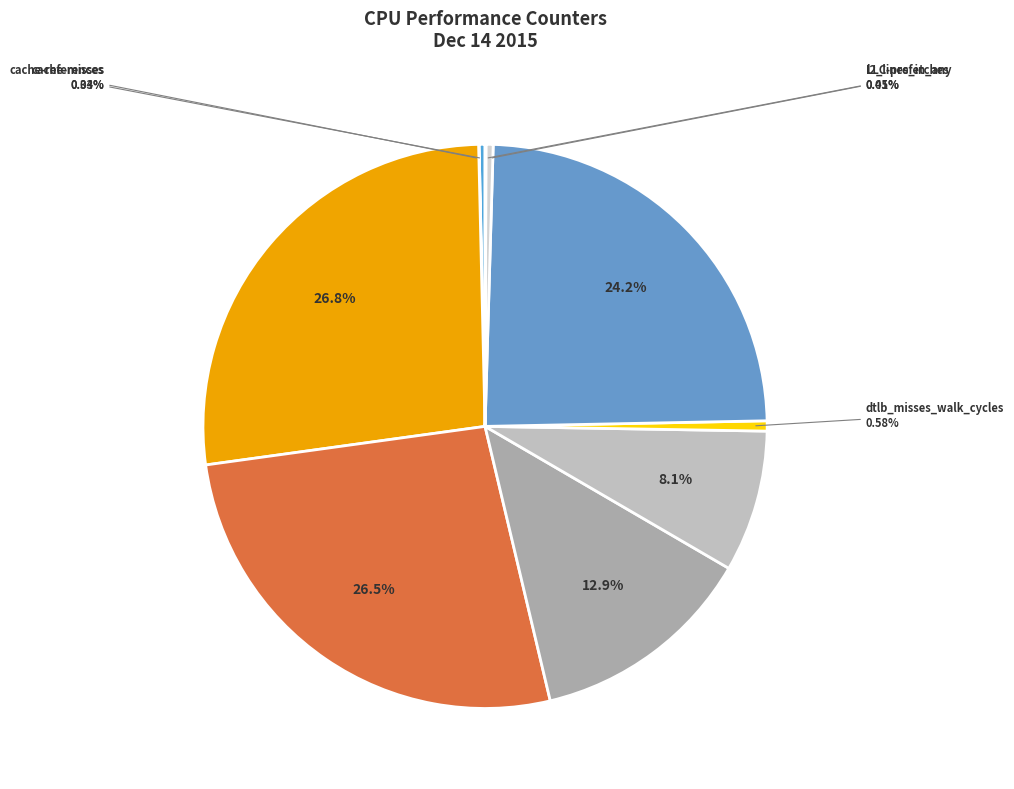

To the nearest percent, what is the difference between the largest and smallest slice percentages?

27%